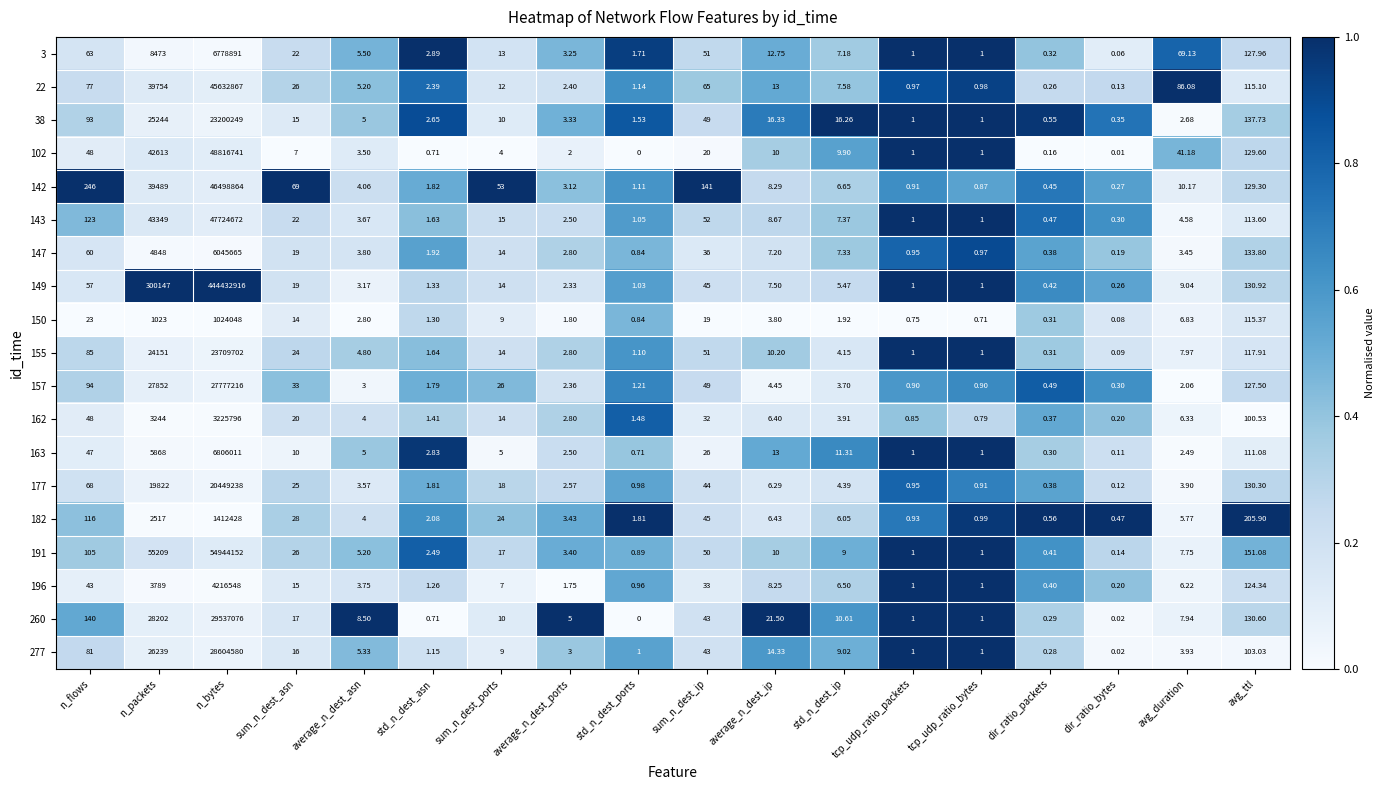

At which label does 147 first exceed 7?

n_flows